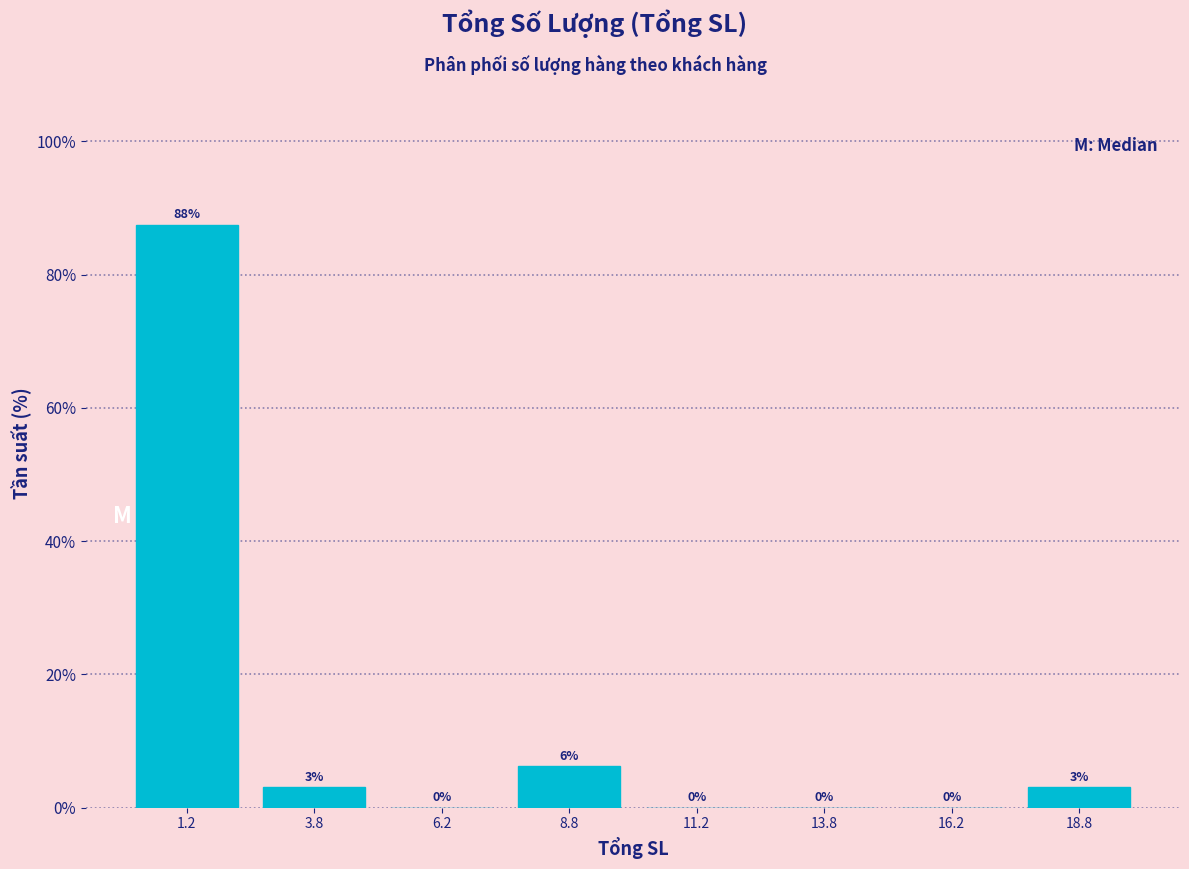

Which range on the x-axis has the tallest bar?

0.0 to 2.5